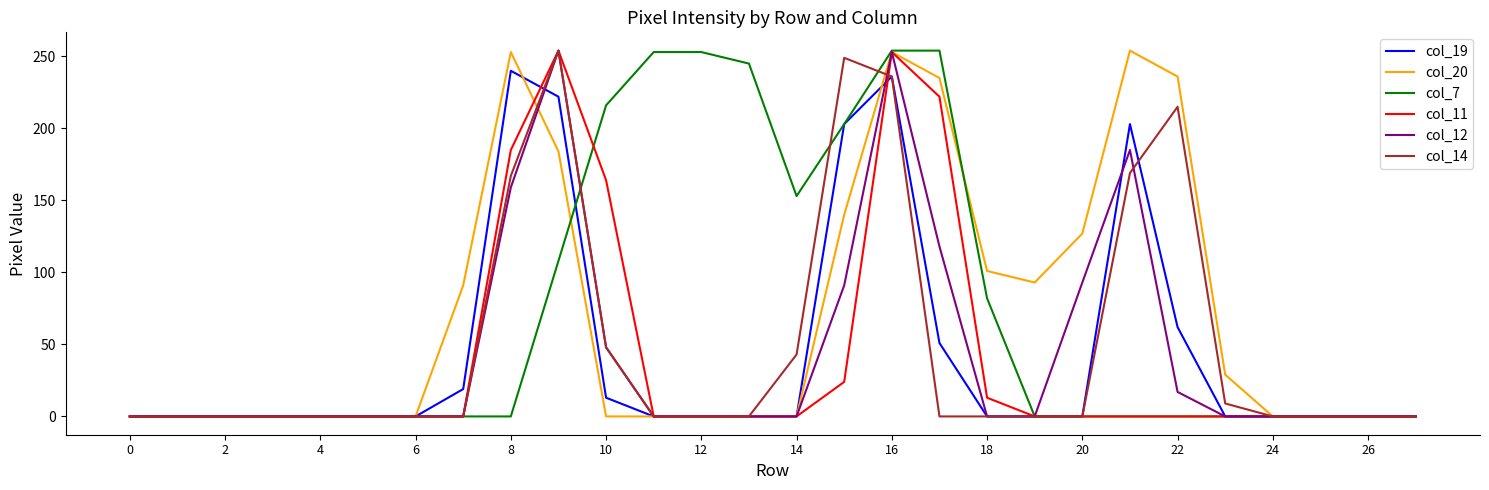

What is the difference between the second highest and minimum values in the col_20 series?

253